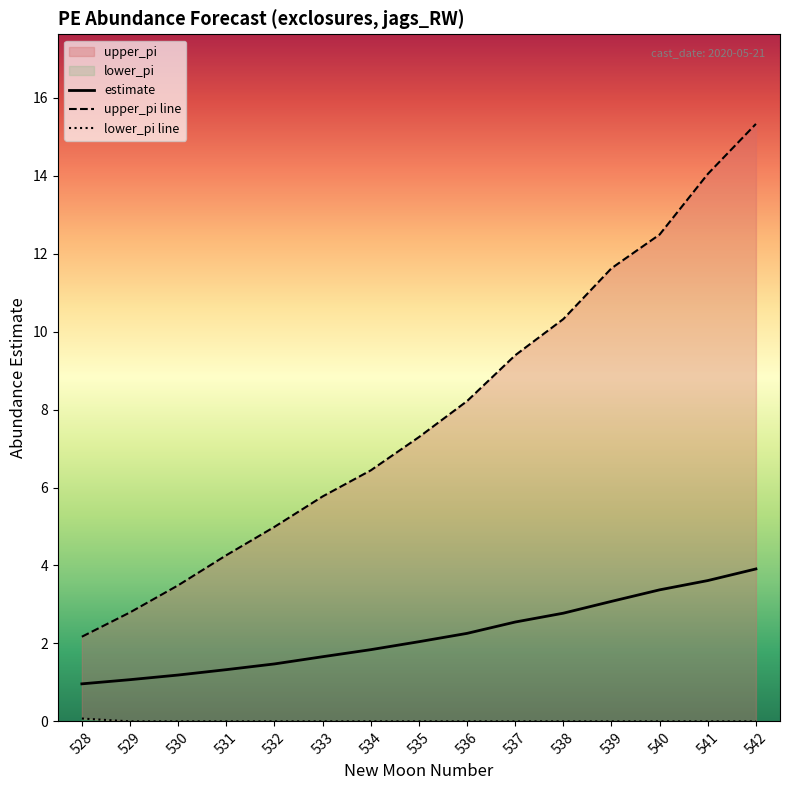

Which series has the widest spread of values?

upper_pi